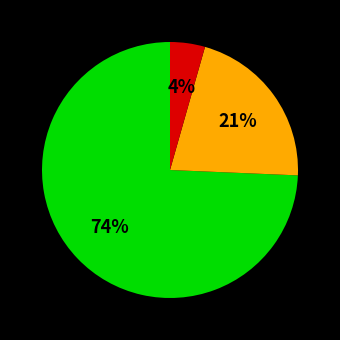

How many slices are in this pie chart?

3